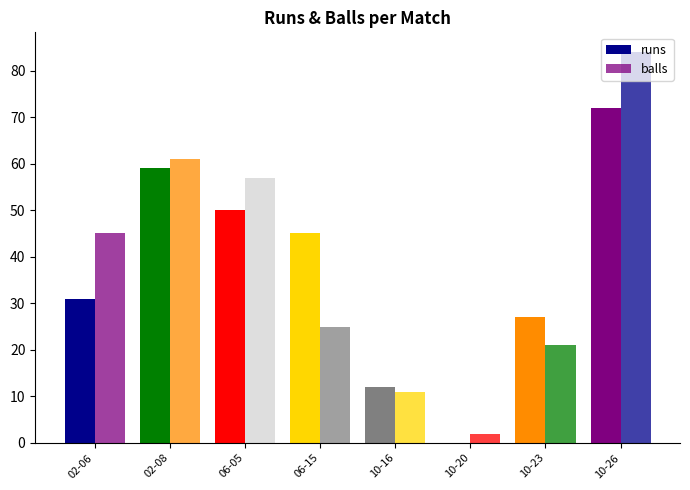

List the series in order of their peak value, highest first.

balls, runs